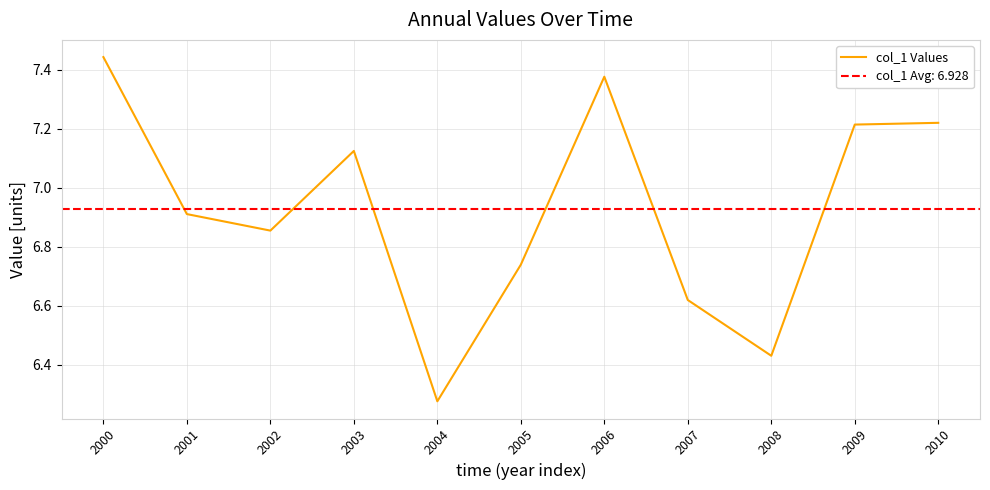

At which label is the value closest to 6?

2004